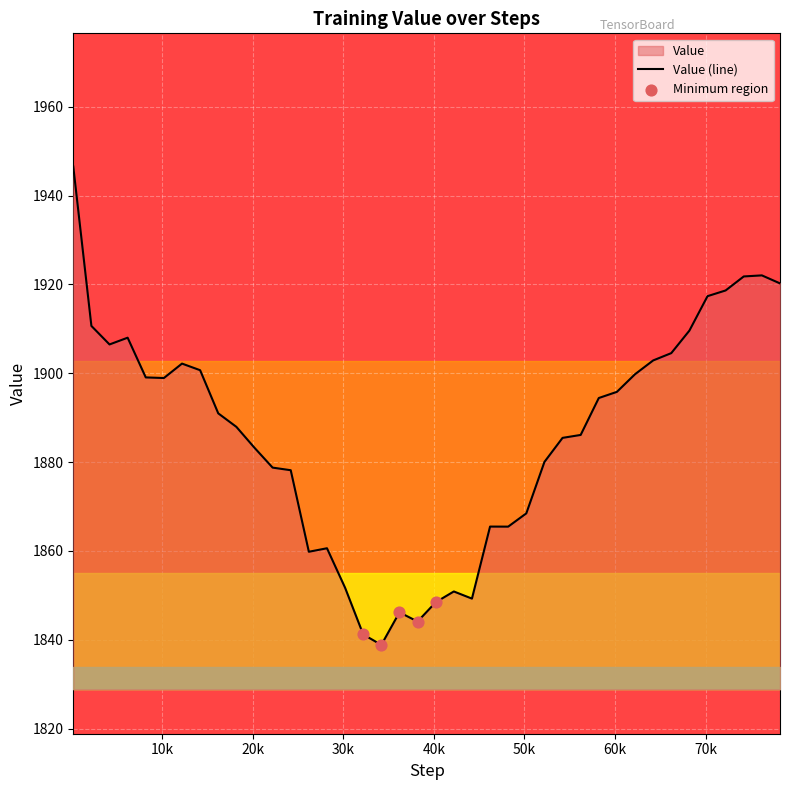

Which has a higher value, 12200 or 44200?

12200